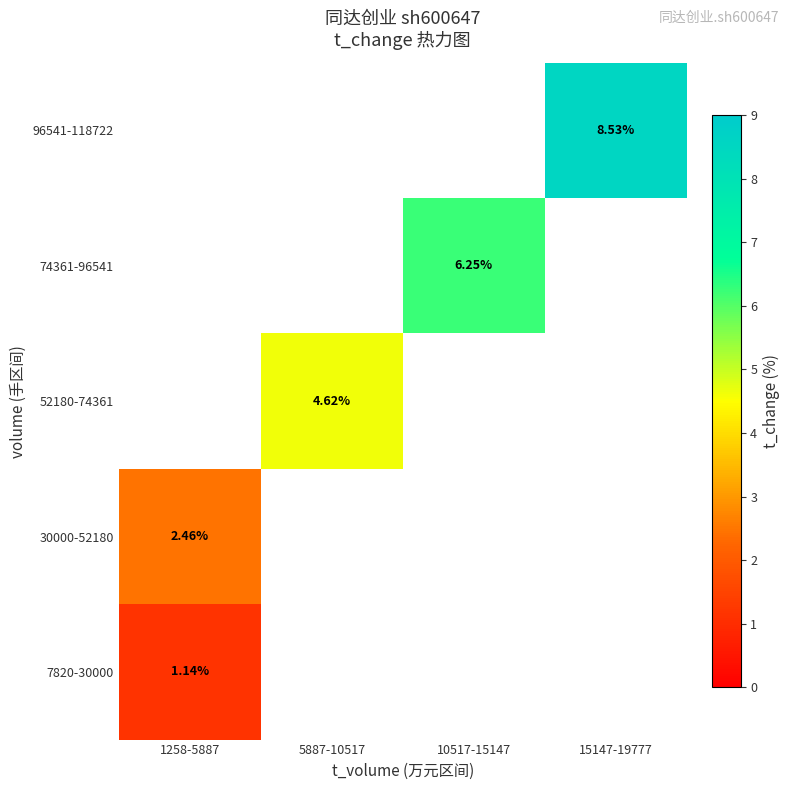

What is the minimum value shown in the chart?

1.1